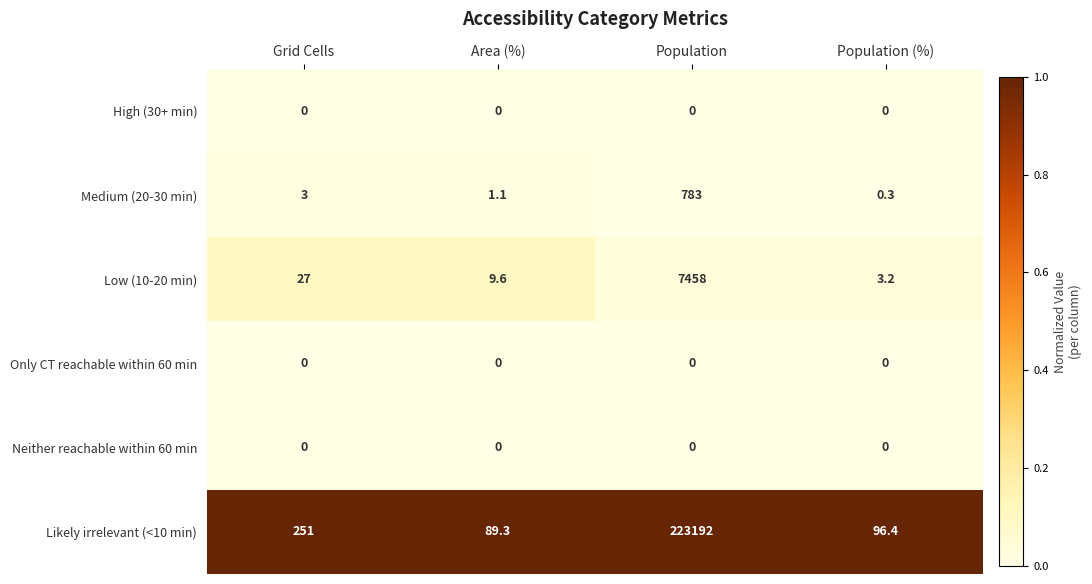

List the labels in order of Medium (20-30 min) value, largest first.

Population, Grid Cells, Area (%), Population (%)